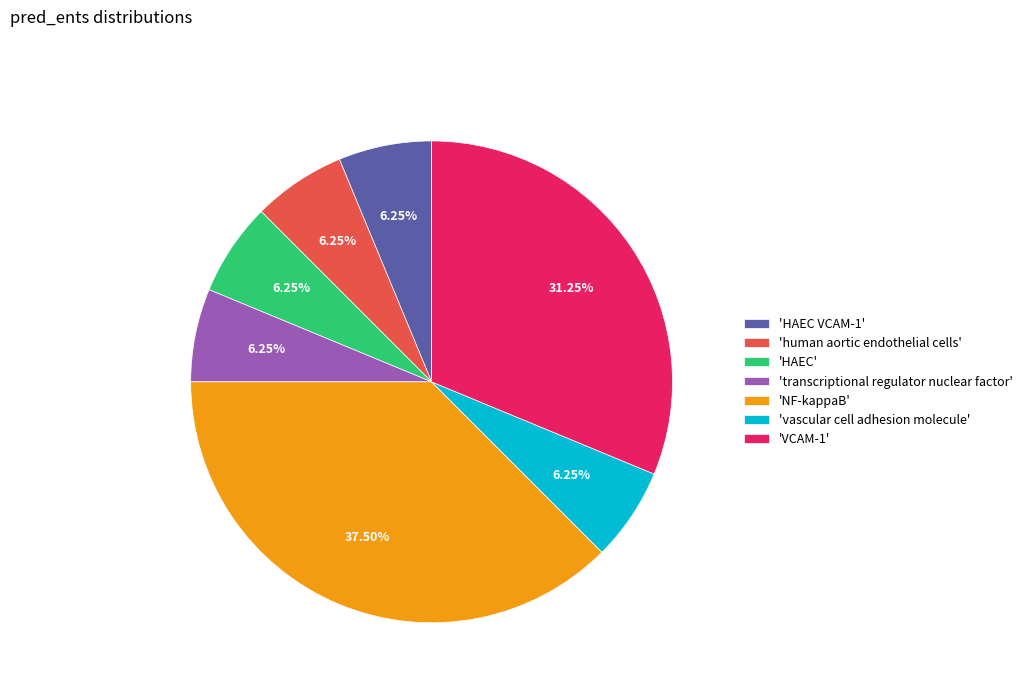

How many slices are in this pie chart?

7